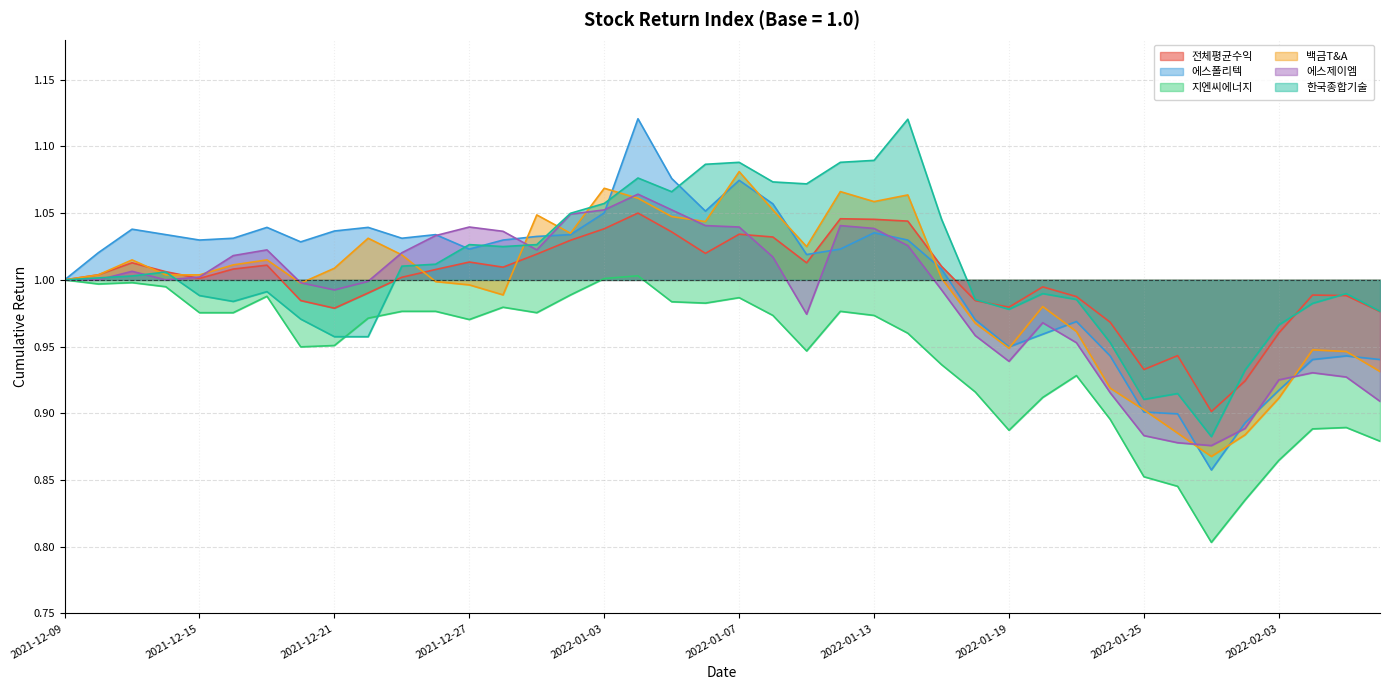

How many intersections are there between 한국종합기술 and 에스폴리텍?

5